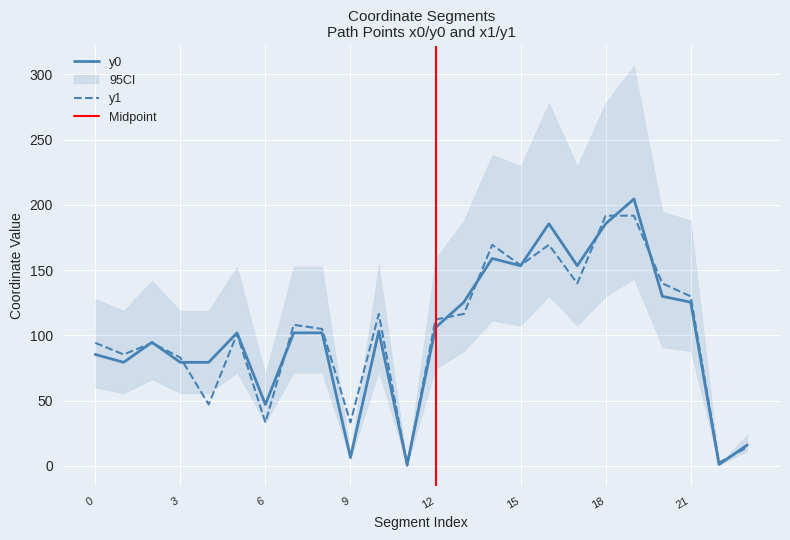

What is the sum of the y0 values at 9 and 2?

101.1